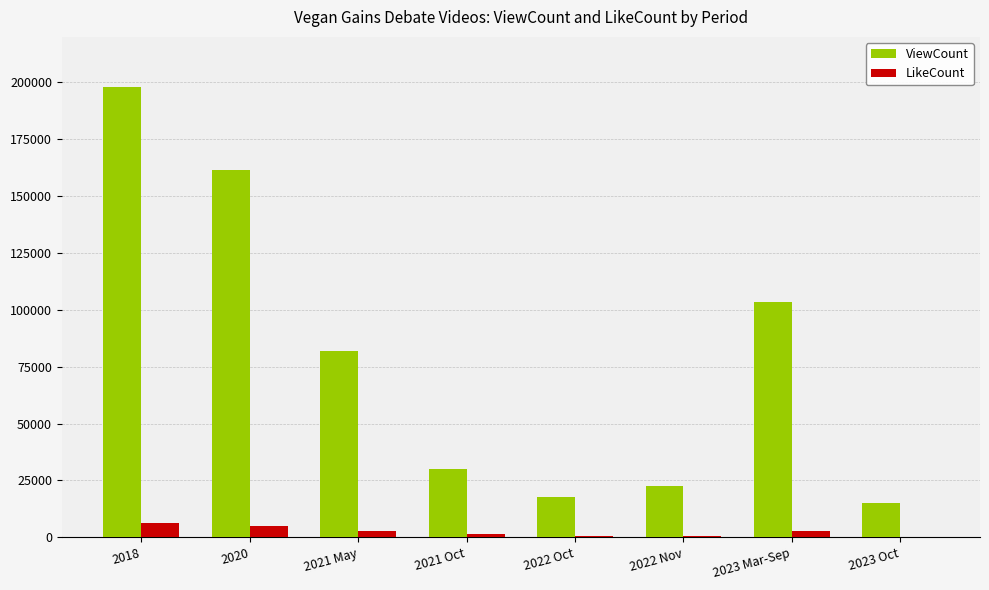

What is the maximum value for ViewCount?

198082